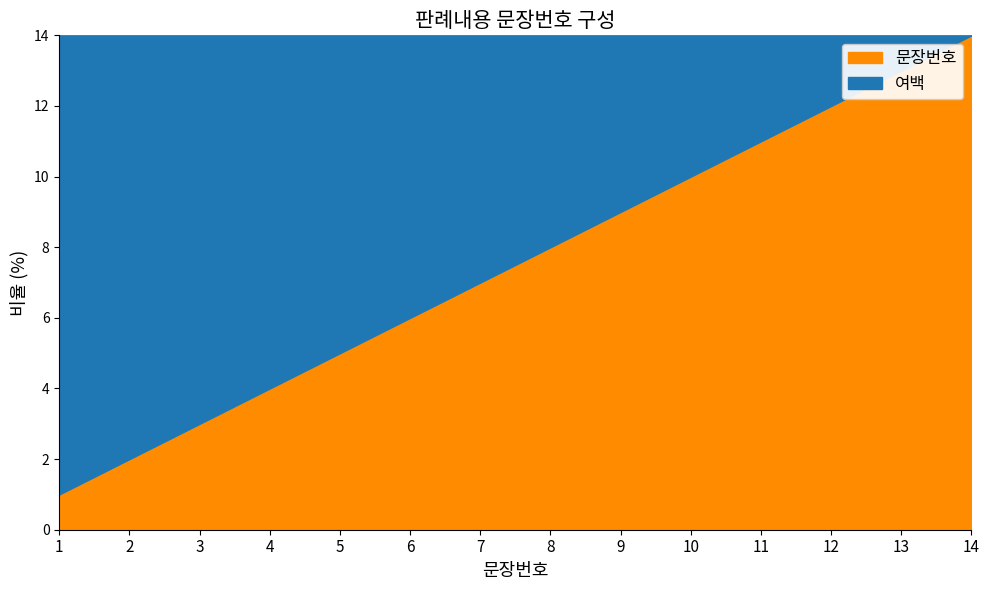

List the series in order of their peak value, lowest first.

complement, 문장번호